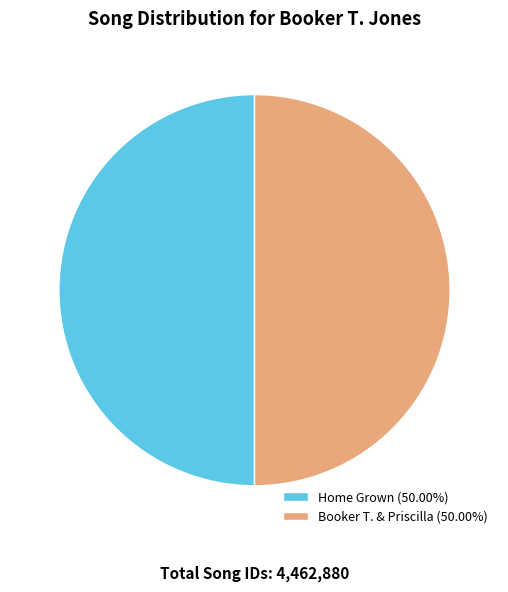

Combined, do Home Grown and Booker T. & Priscilla account for over 50%?

Yes